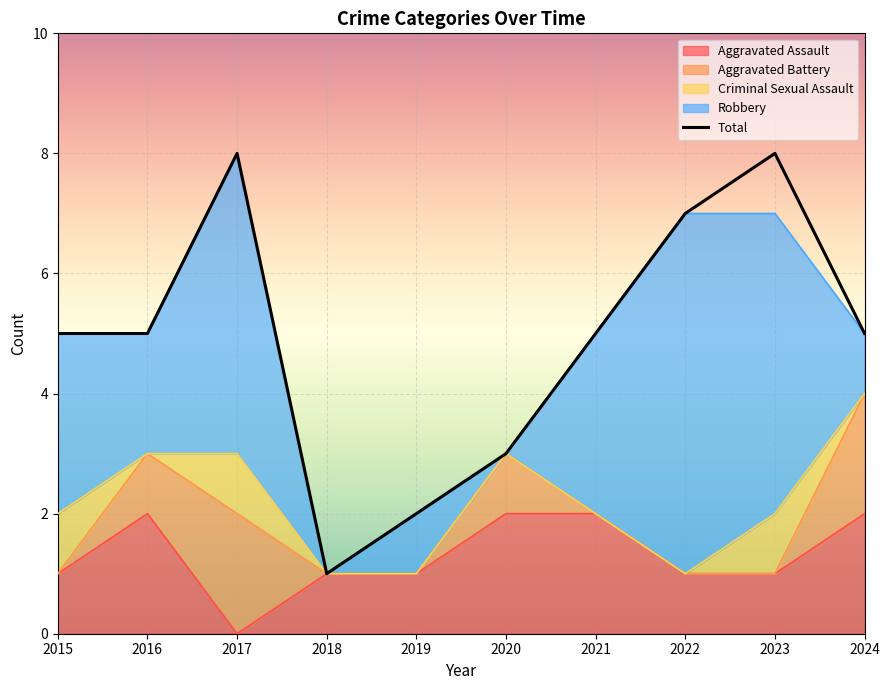

Approximately how many times larger is the value at 2015 compared to 2017?

0.6